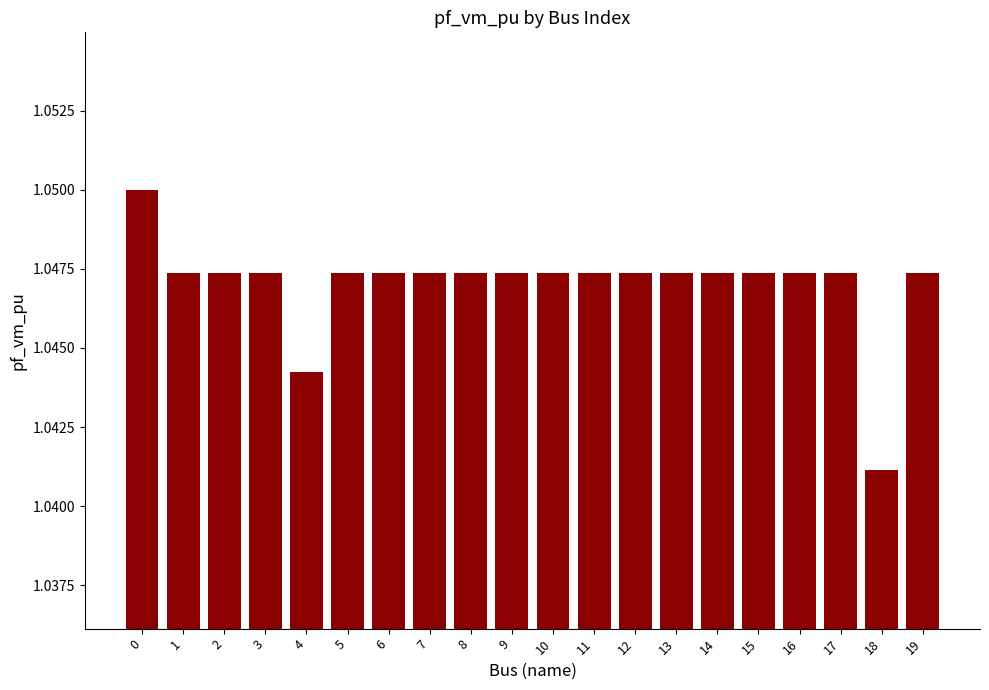

The chart shows a value of 1.7 at 8. True or false?

False